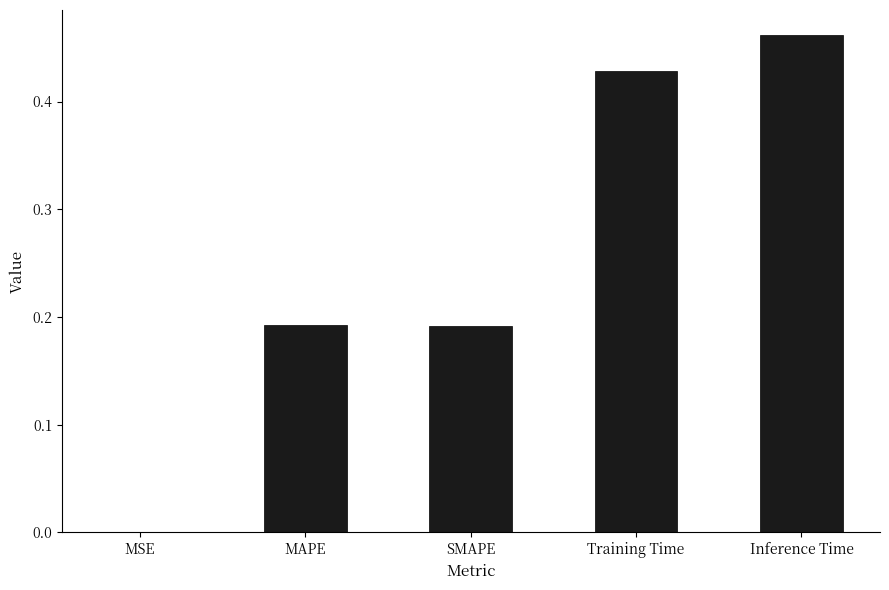

What is the sum of all values?

1.3